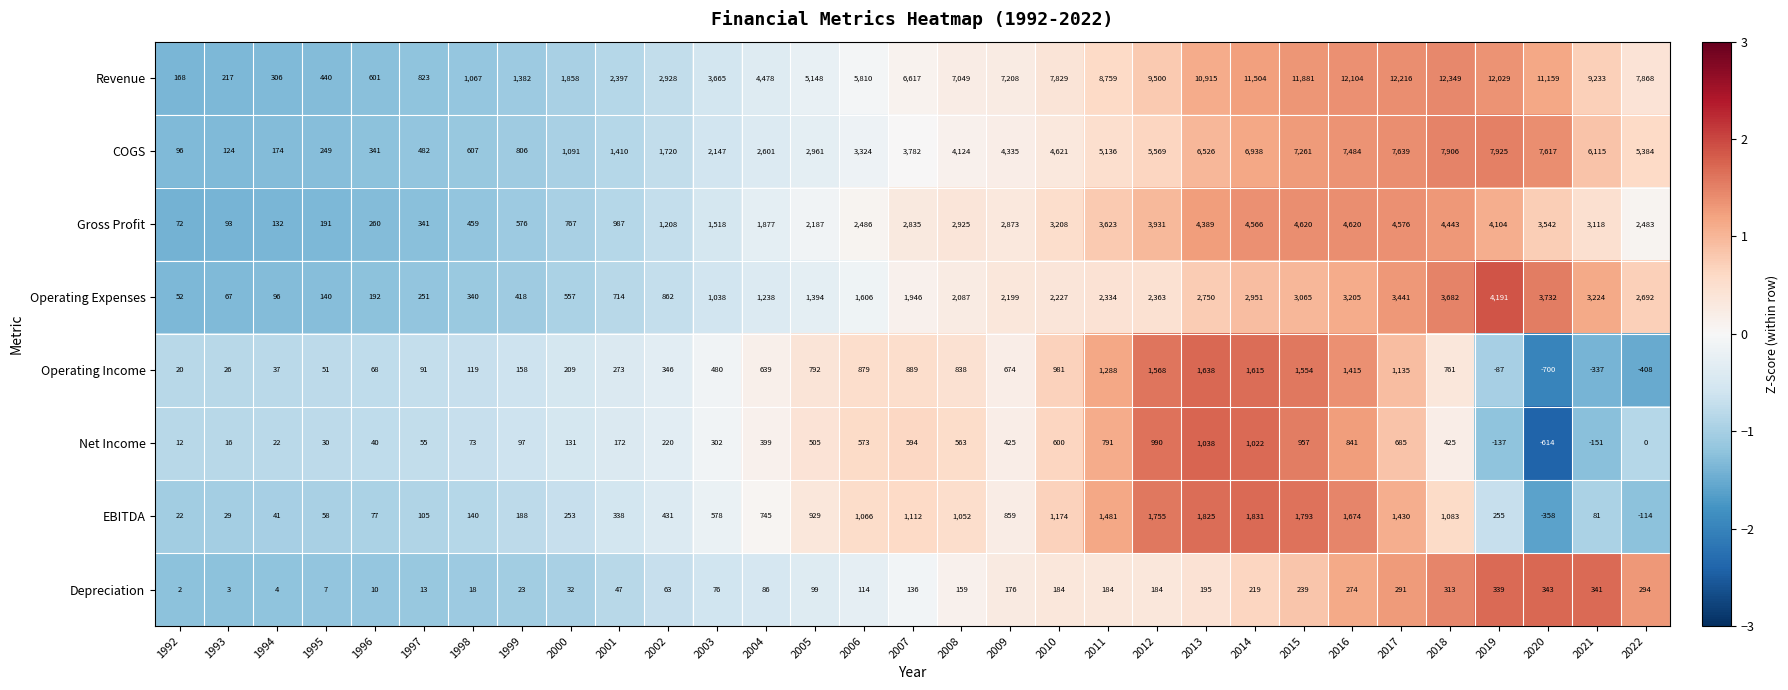

List the labels in order of COGS value, largest first.

2019, 2018, 2017, 2020, 2016, 2015, 2014, 2013, 2021, 2012, 2022, 2011, 2010, 2009, 2008, 2007, 2006, 2005, 2004, 2003, 2002, 2001, 2000, 1999, 1998, 1997, 1996, 1995, 1994, 1993, 1992